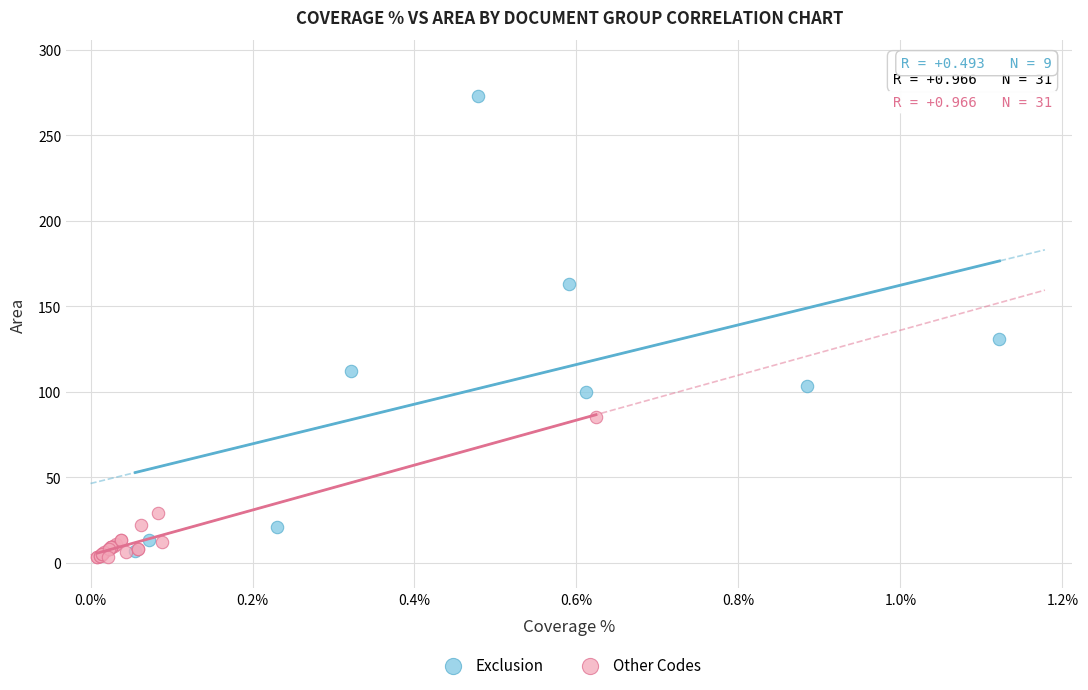

What are all the series names shown in the legend?

Exclusion, Other Codes